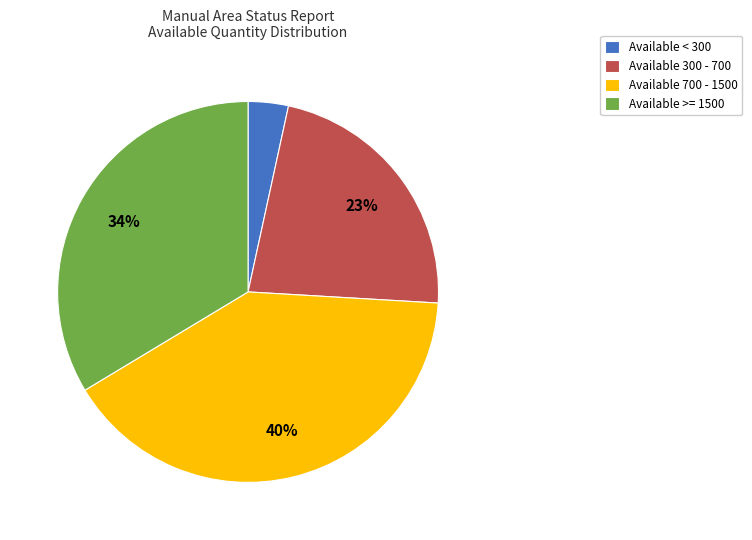

How many segments does this pie chart have?

4